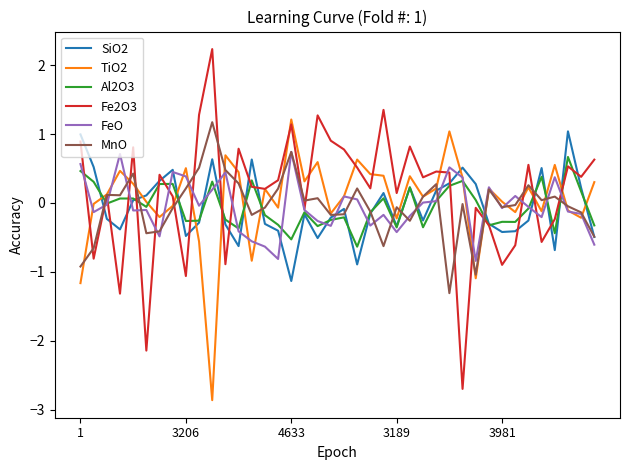

What is the greatest value displayed?

2.2